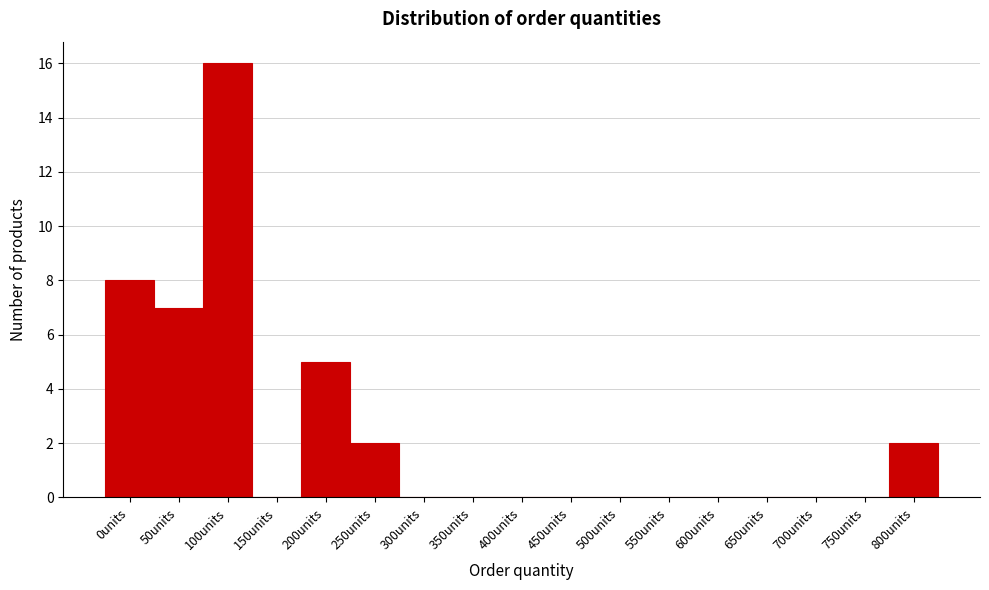

Reading left to right, transcribe all the data shown in this chart.

0units=8	50units=7	100units=16	150units=0	200units=5	250units=2	300units=0	350units=0	400units=0	450units=0	500units=0	550units=0	600units=0	650units=0	700units=0	750units=0	800units=2